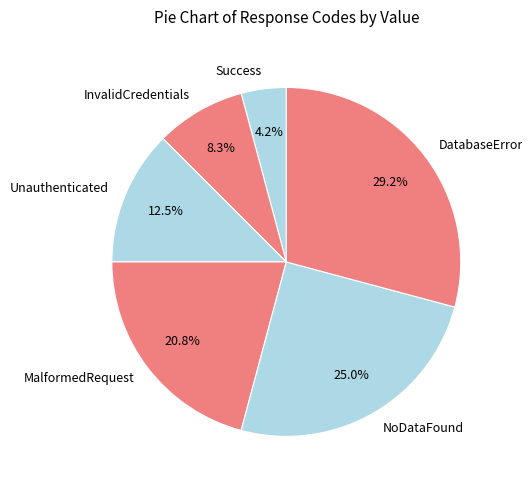

How many segments does this pie chart have?

6